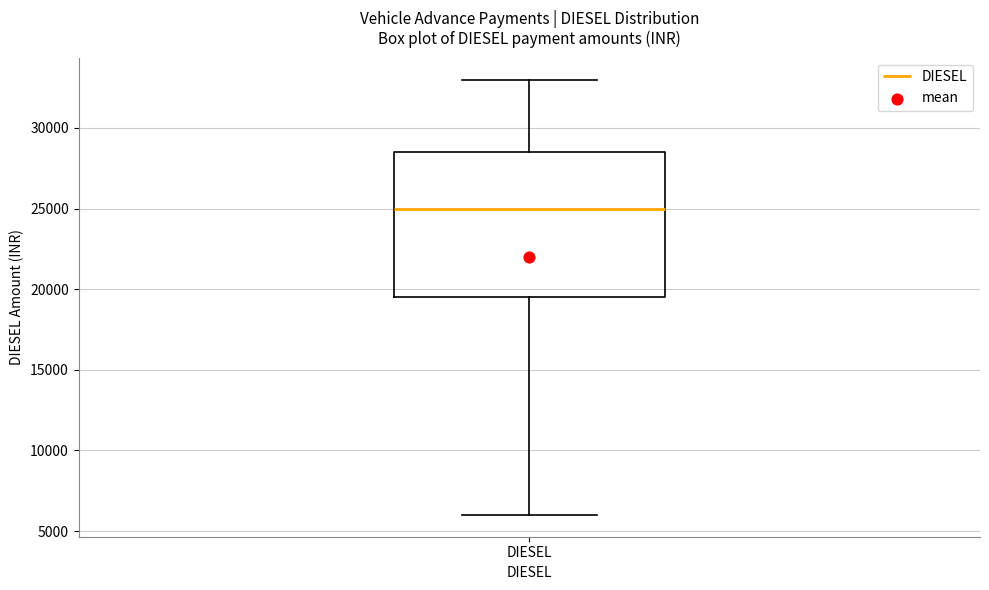

Transcribe this box plot: give where the median line is, the range the box spans, and where the two whiskers end, as read against the y-axis. The values are not printed on the chart, so give them approximately, as read against the axis.

median 25000, box 19500 to 28500, whiskers 6000 to 33000